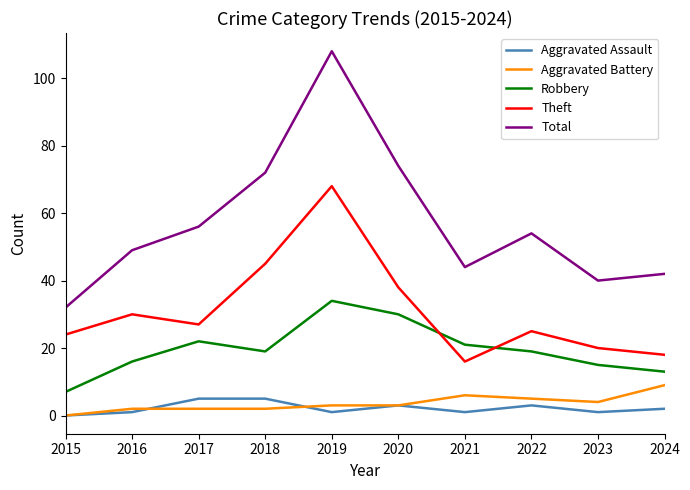

Which series has the widest spread of values?

Total